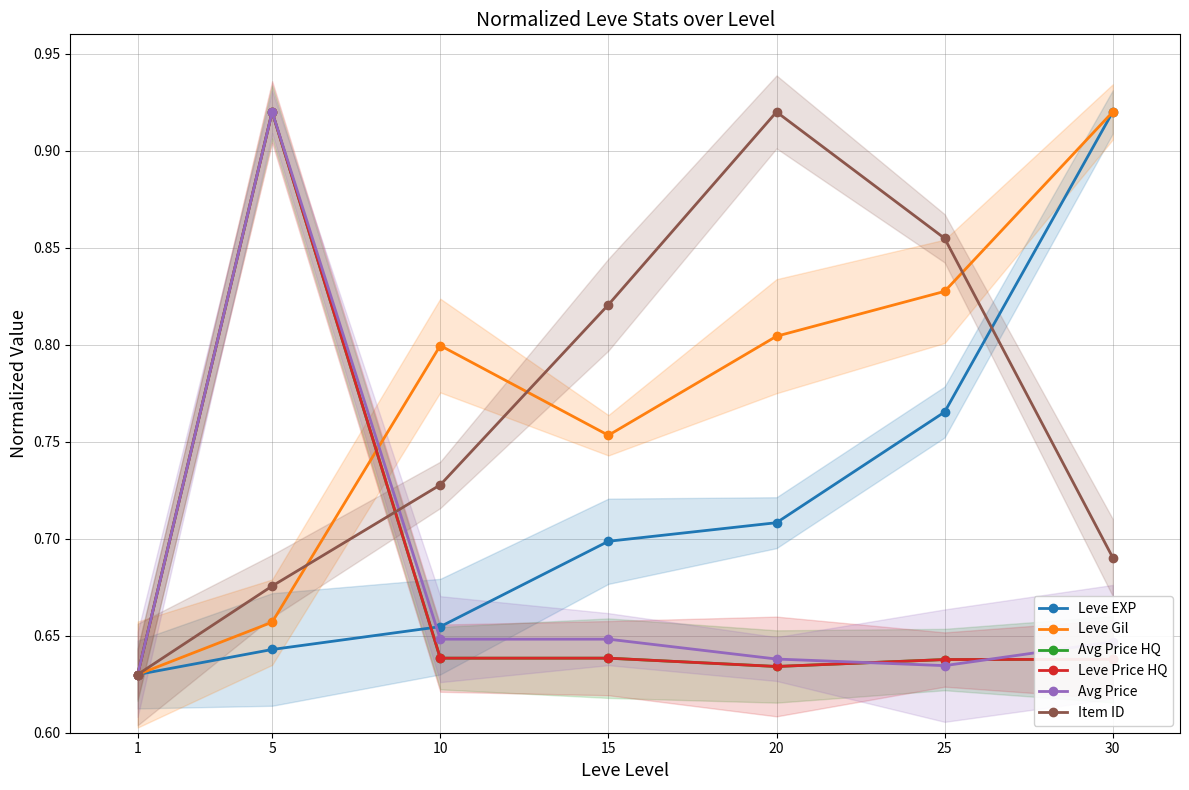

Is the value of Leve Gil at 30 greater than the value of Avg Price HQ at 5?

No